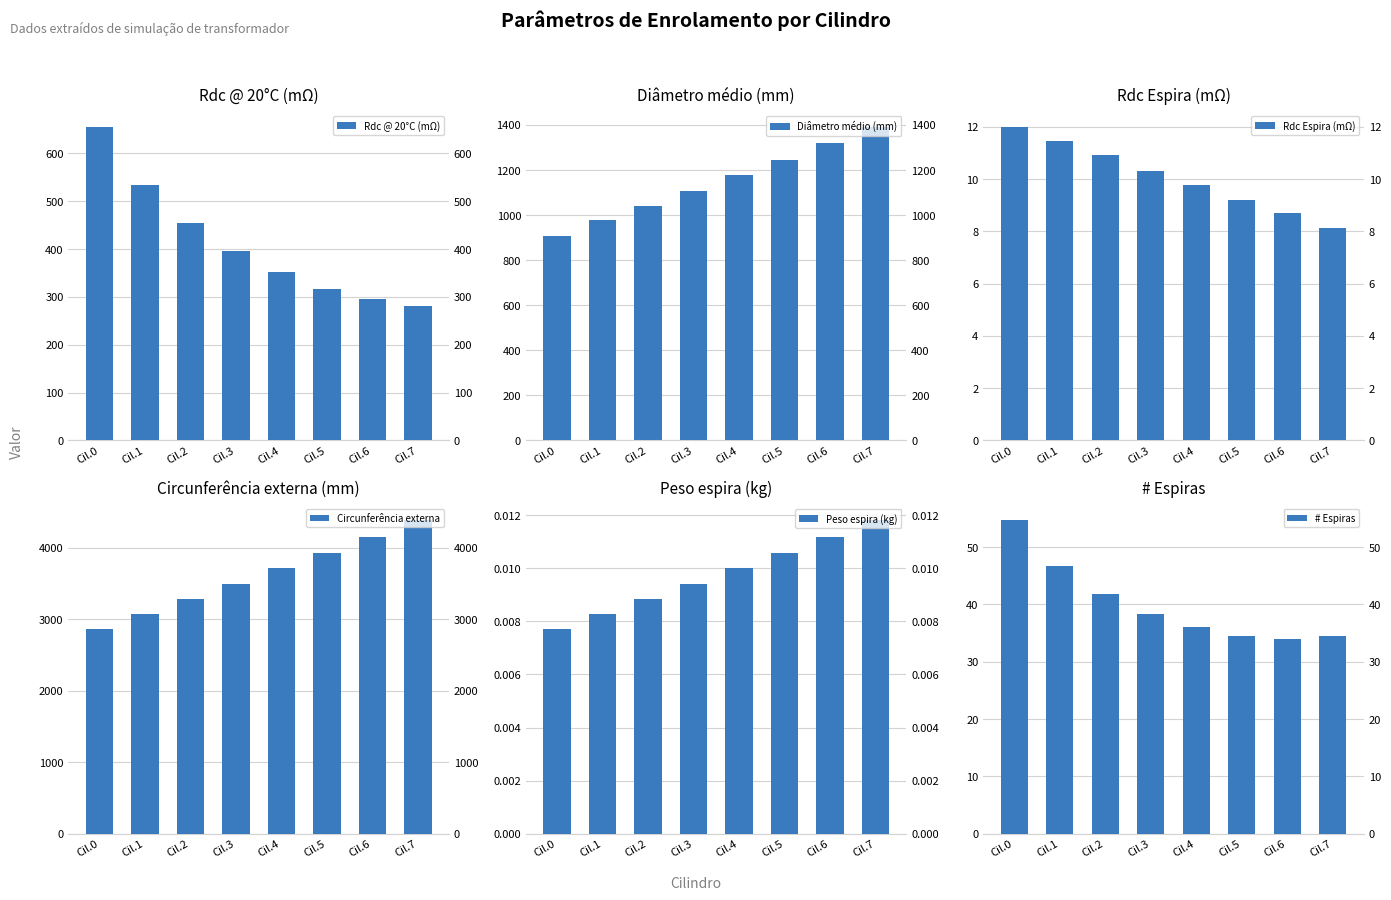

What is the difference between the second highest and second lowest values in the Rdc Espira (mΩ) series?

2.8